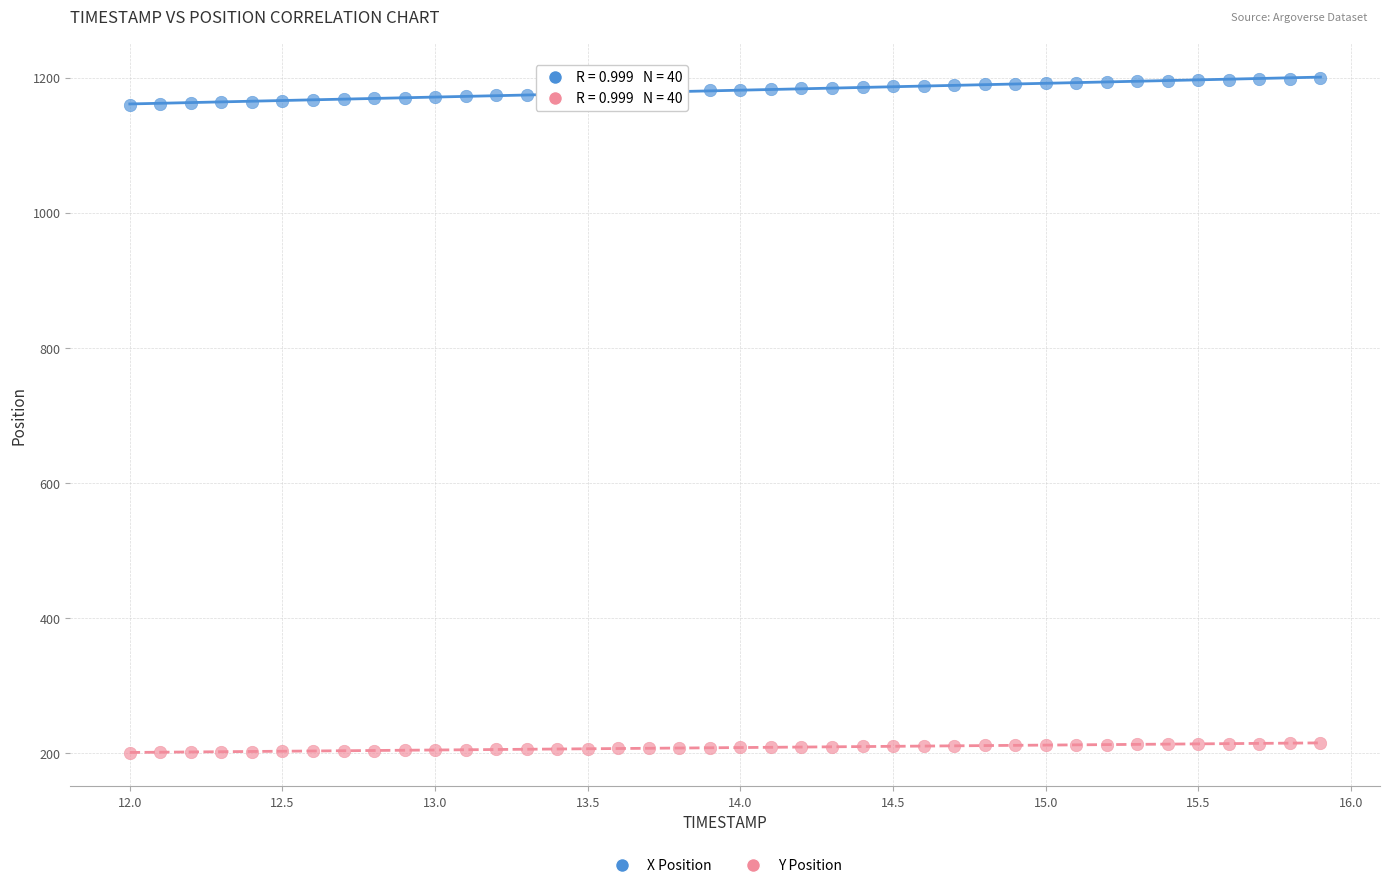

Which series contains the lowest Y value?

Y Position